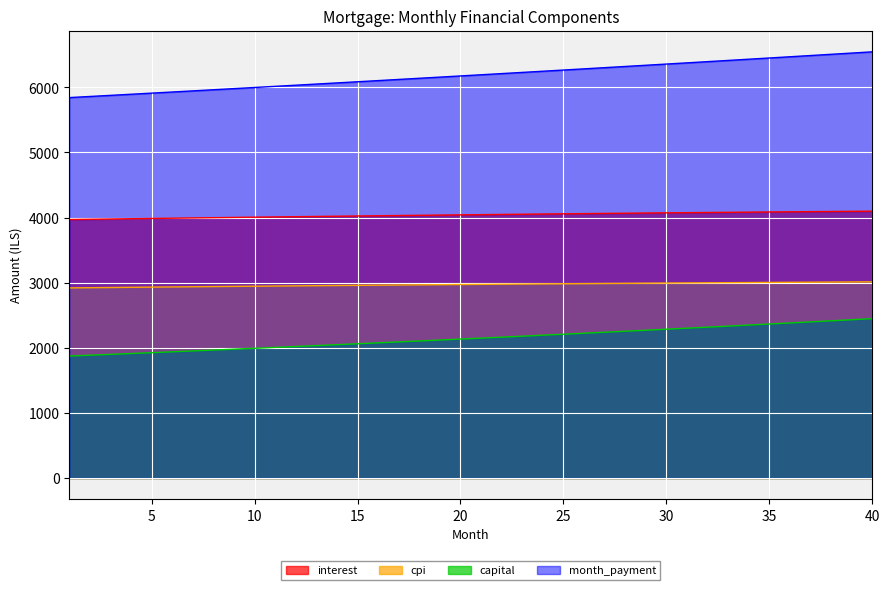

What is the maximum value shown in the chart?

6545.5